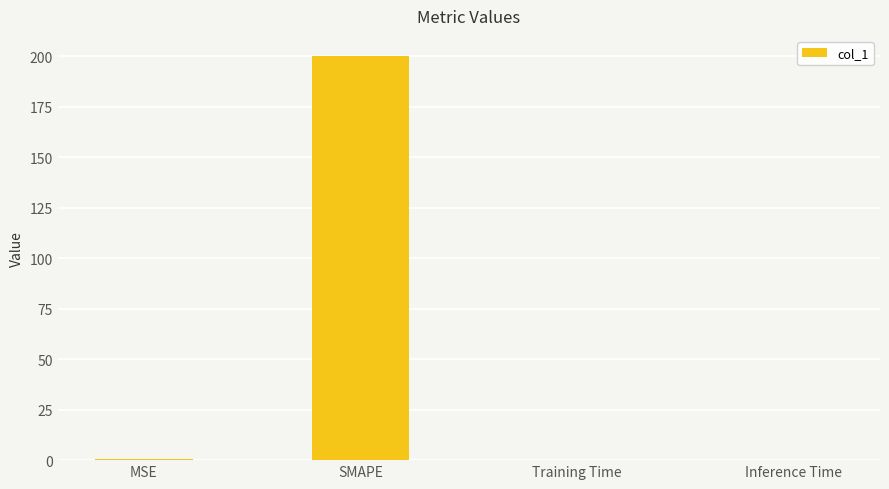

What is the approximate value at SMAPE?

200.0